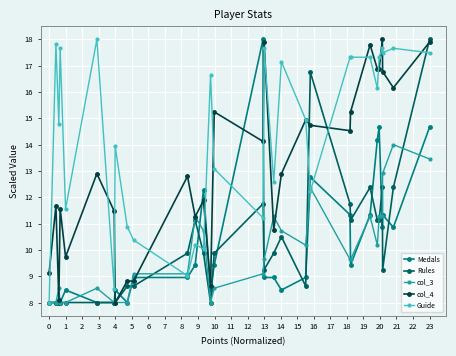

What is the maximum value shown in the chart?

18.0